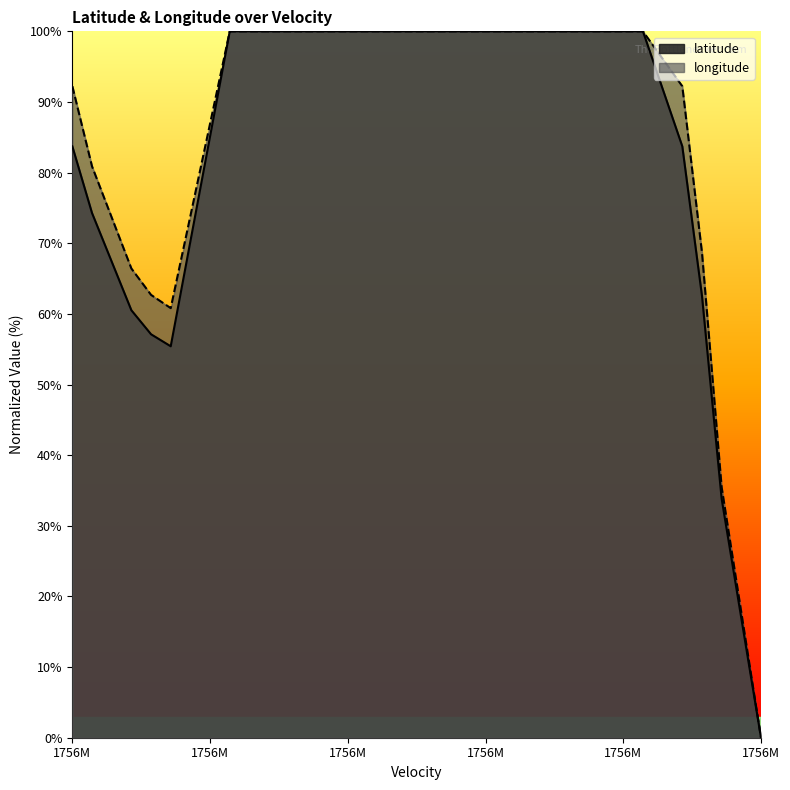

What is the greatest value displayed?

100.0